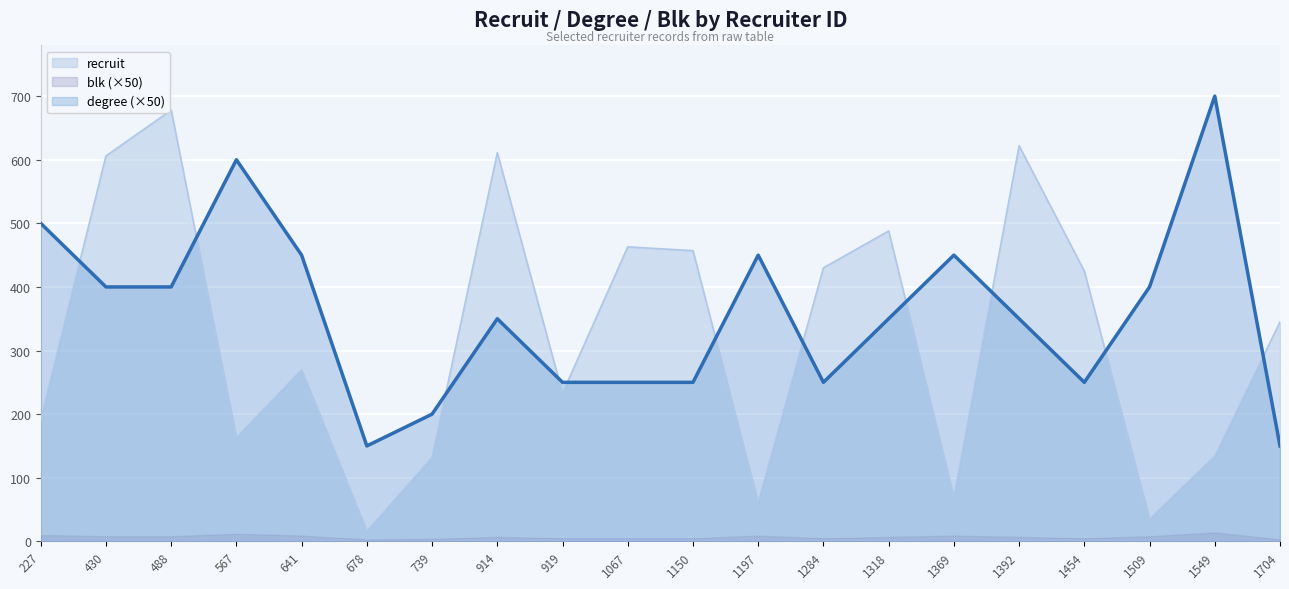

What is the sum of all recruit values?

6430